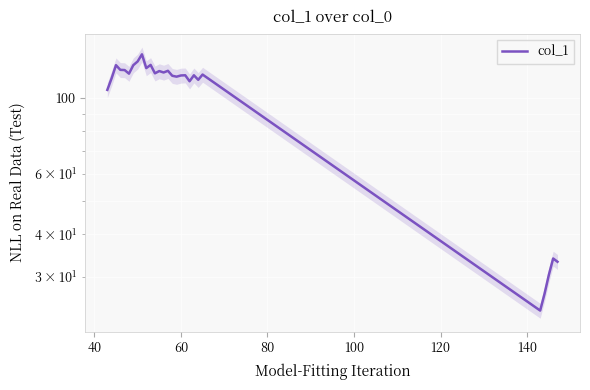

The value at 80 is 58.4. True or false?

False